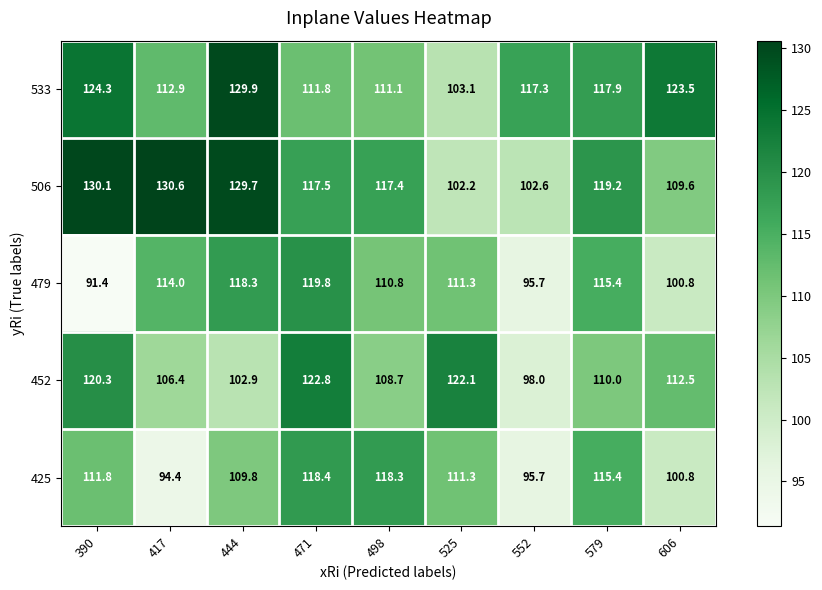

The value of 452 at 552 is 98.0. True or false?

True